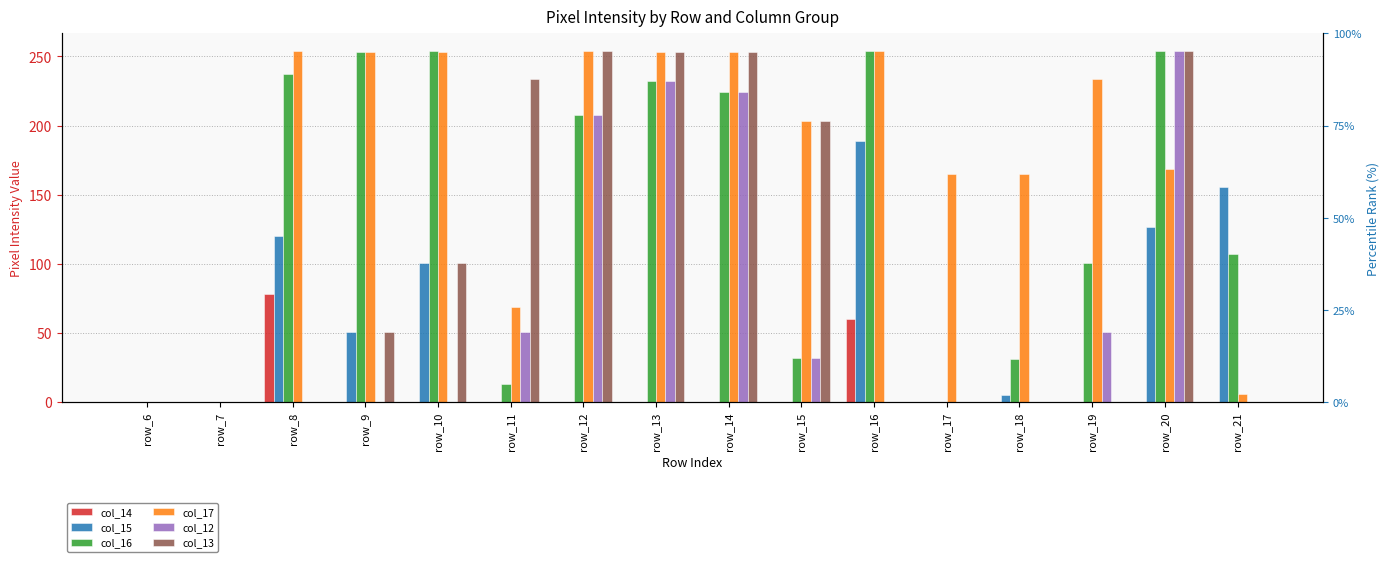

What is the maximum value shown in the chart?

254